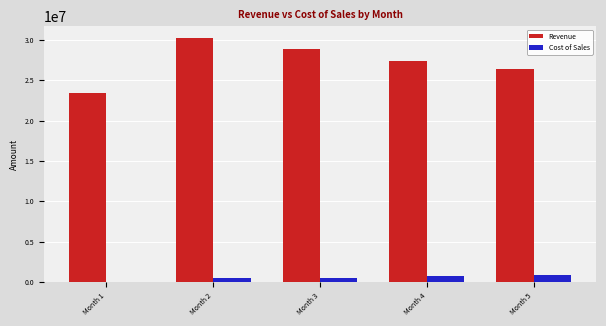

The value of Revenue at Month 3 is 49235594.7. True or false?

False